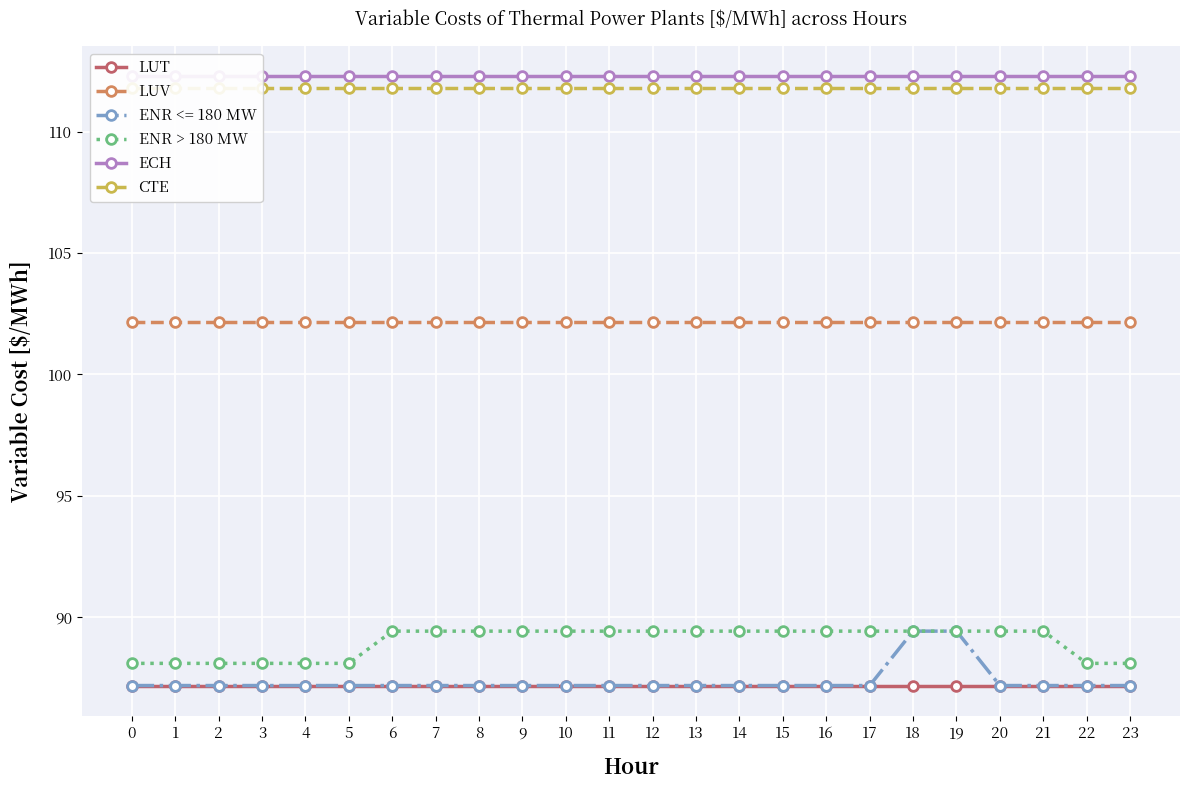

What is the difference between the highest and lowest values at 10?

25.1